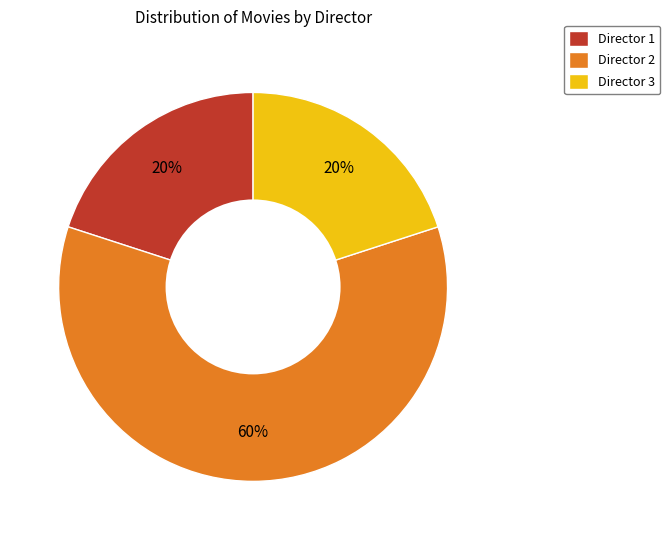

To the nearest percent, what is the combined percentage of Director 1 and Director 3?

40%